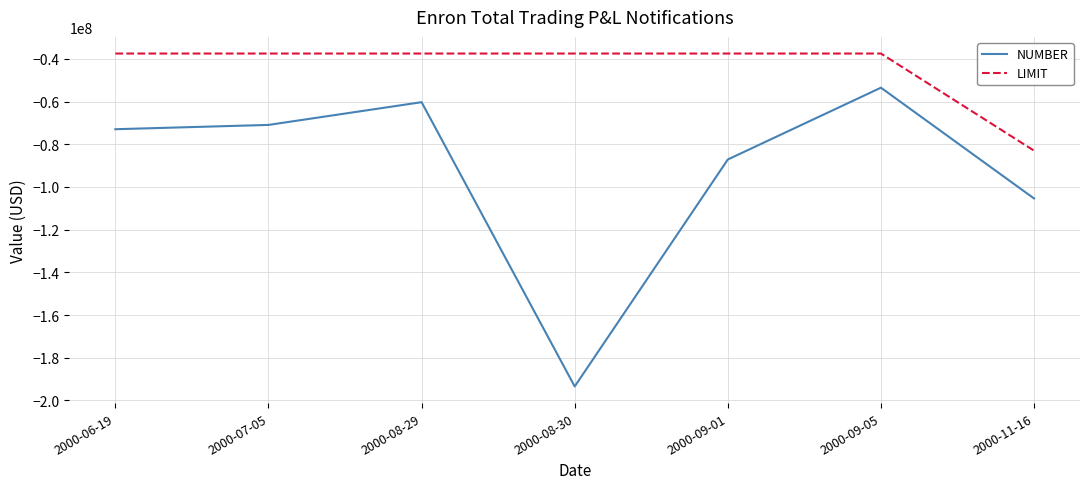

What position from the left is 2000-09-01?

5